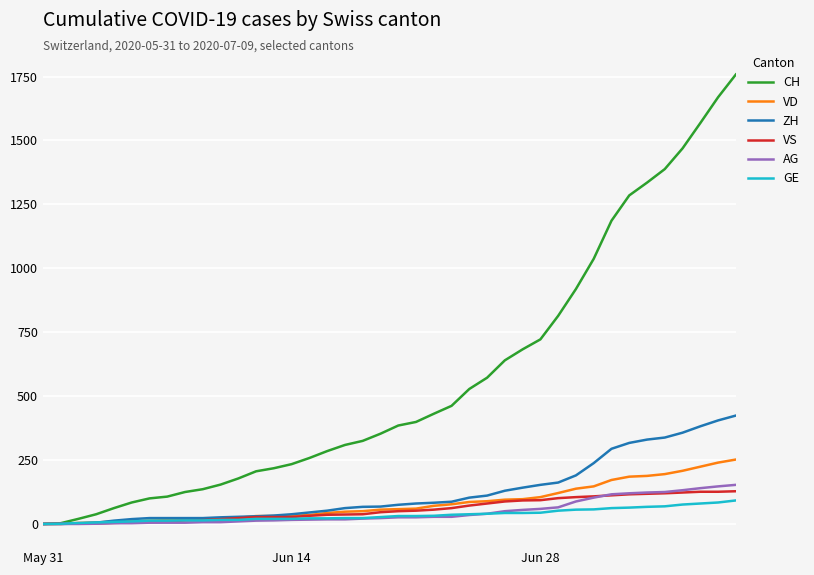

What are all the series names shown in the legend?

CH, VD, ZH, VS, AG, GE